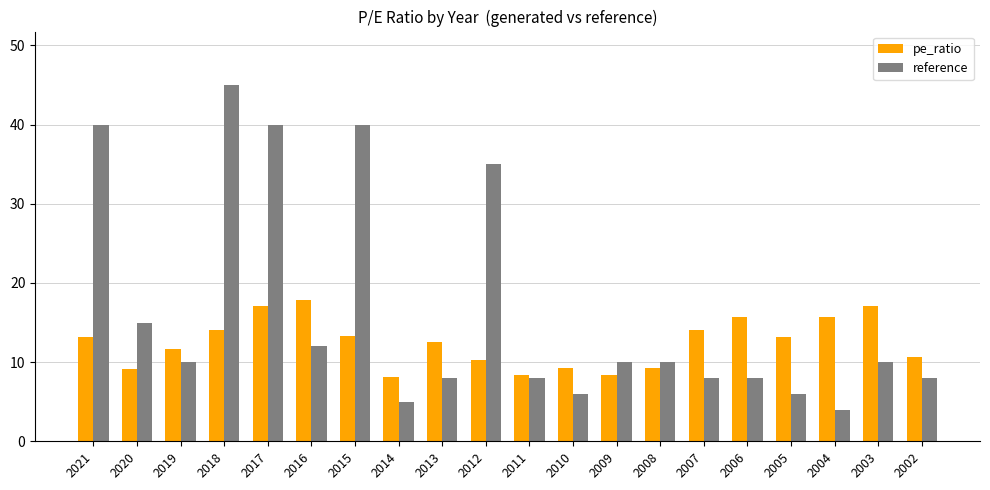

Read the reference value at 2004.

4.0